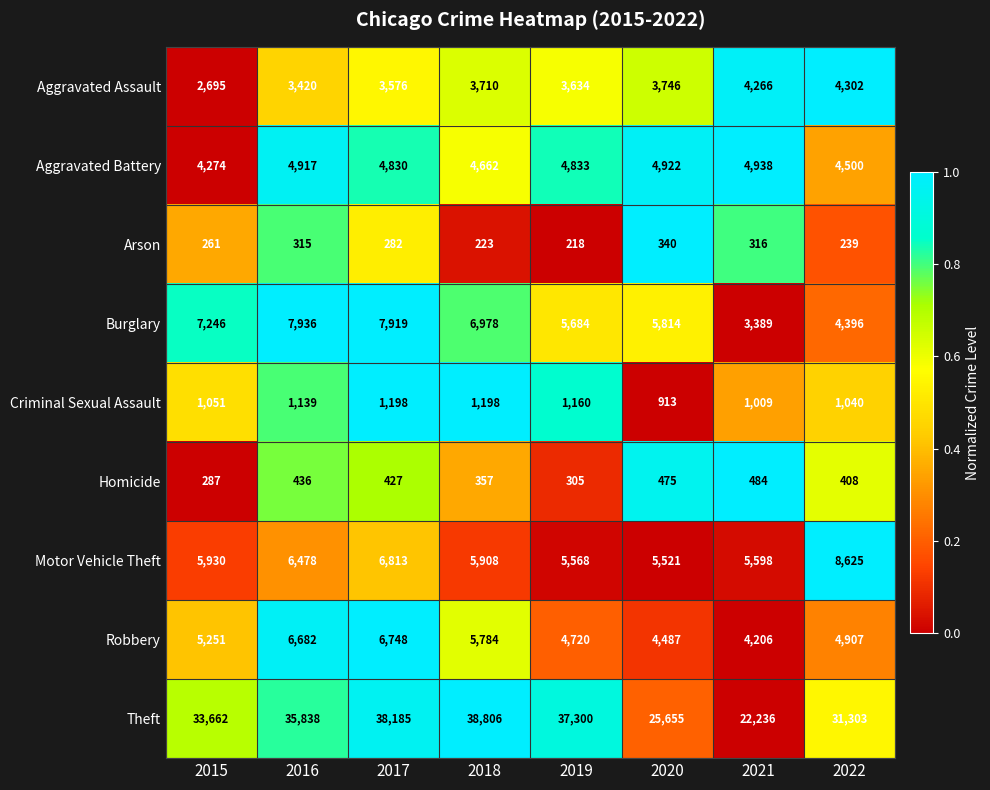

The Arson series shows 239 at 2022. True or false?

True